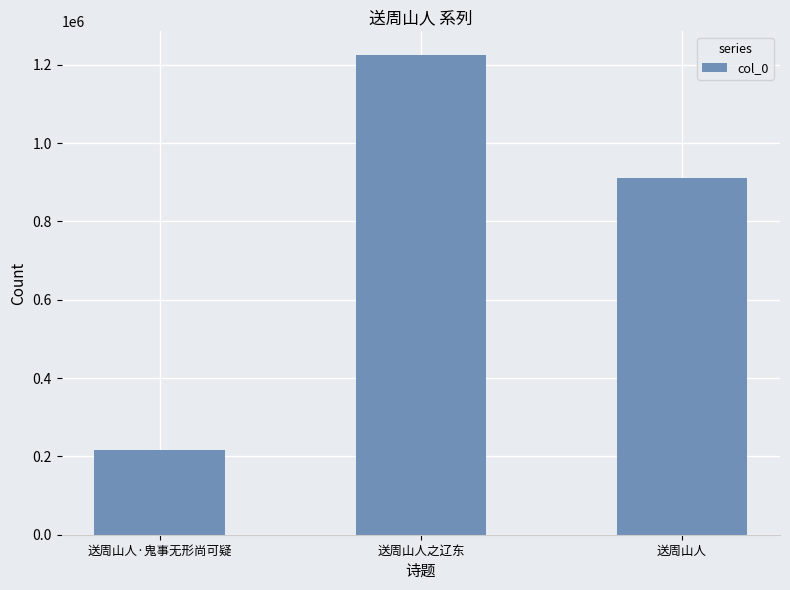

List the labels in order of value, largest first.

送周山人之辽东, 送周山人, 送周山人·鬼事无形尚可疑